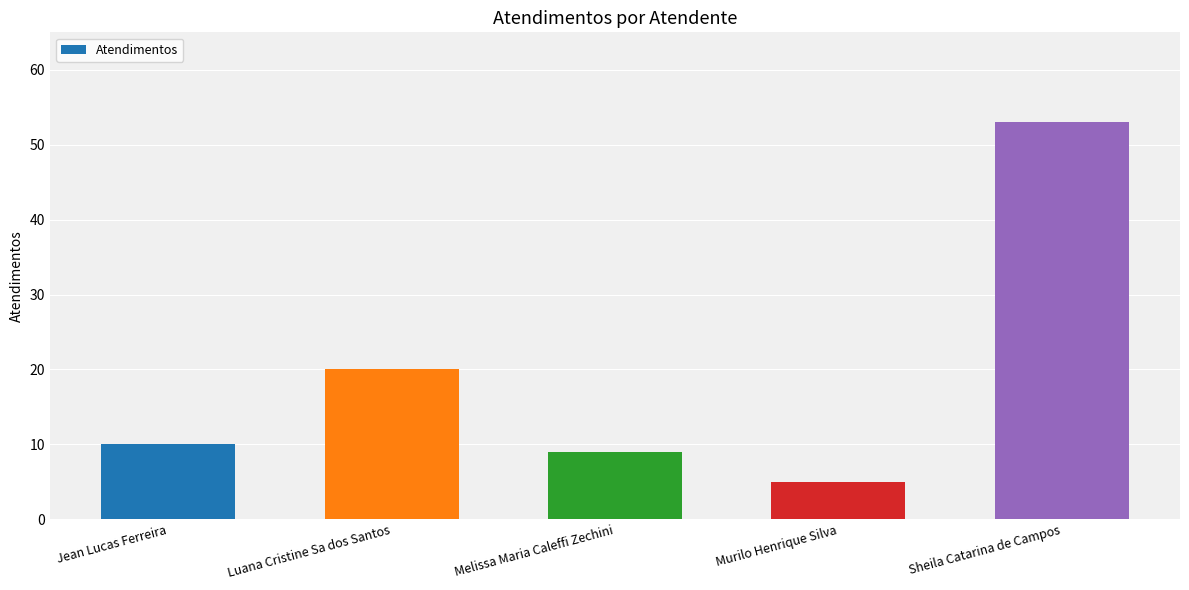

The chart shows a value of 10 at Jean Lucas Ferreira. True or false?

True